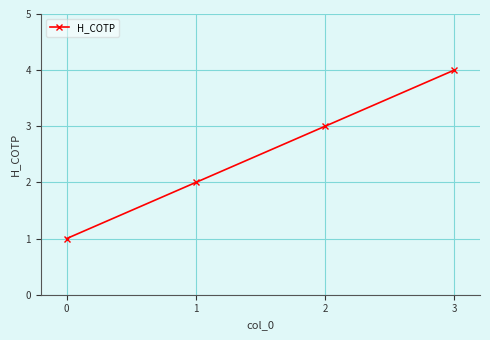

Approximately how many times larger is the value at 3 compared to 2?

1.3